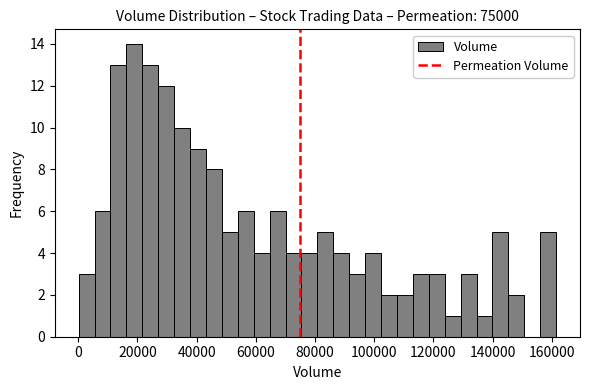

Around what value on the x-axis is the tallest bar? Give the approximate position of its centre, as read against the axis.

18000